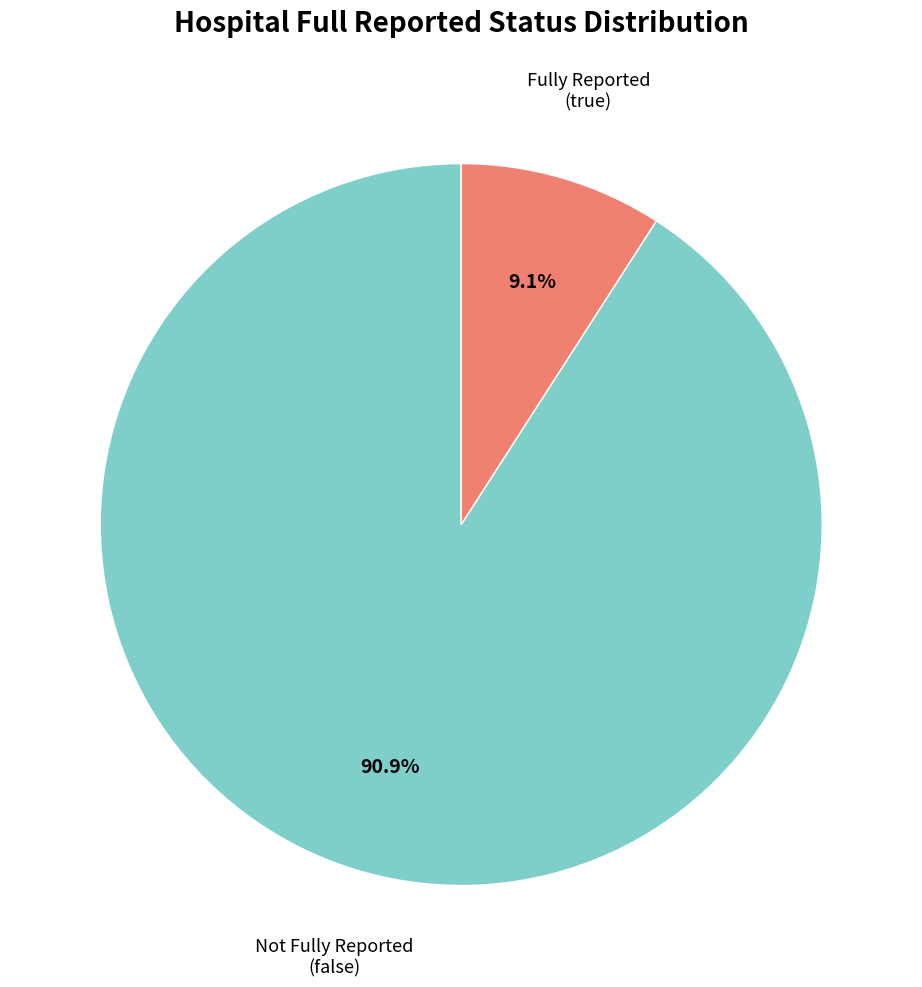

How many slices are in this pie chart?

2